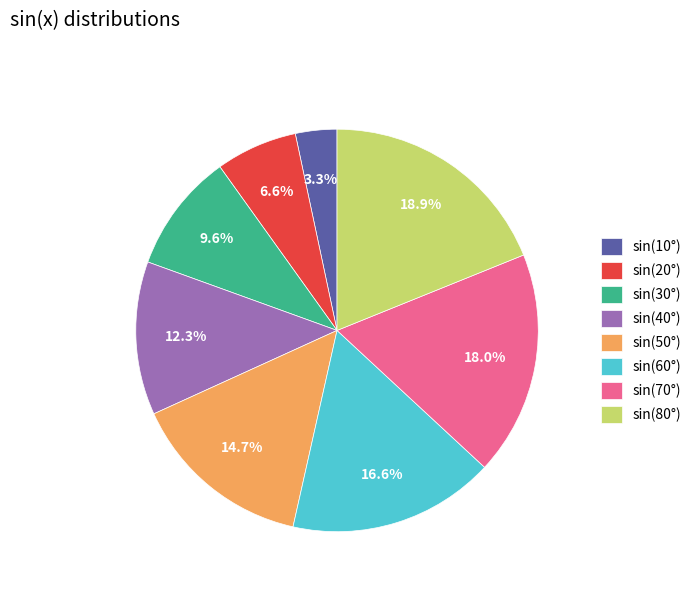

Count the number of slices in the pie.

8